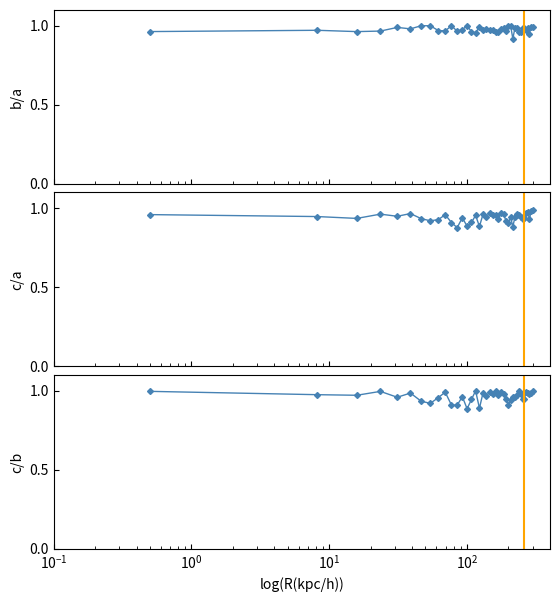

What is the sum of all b/a values?

39.1